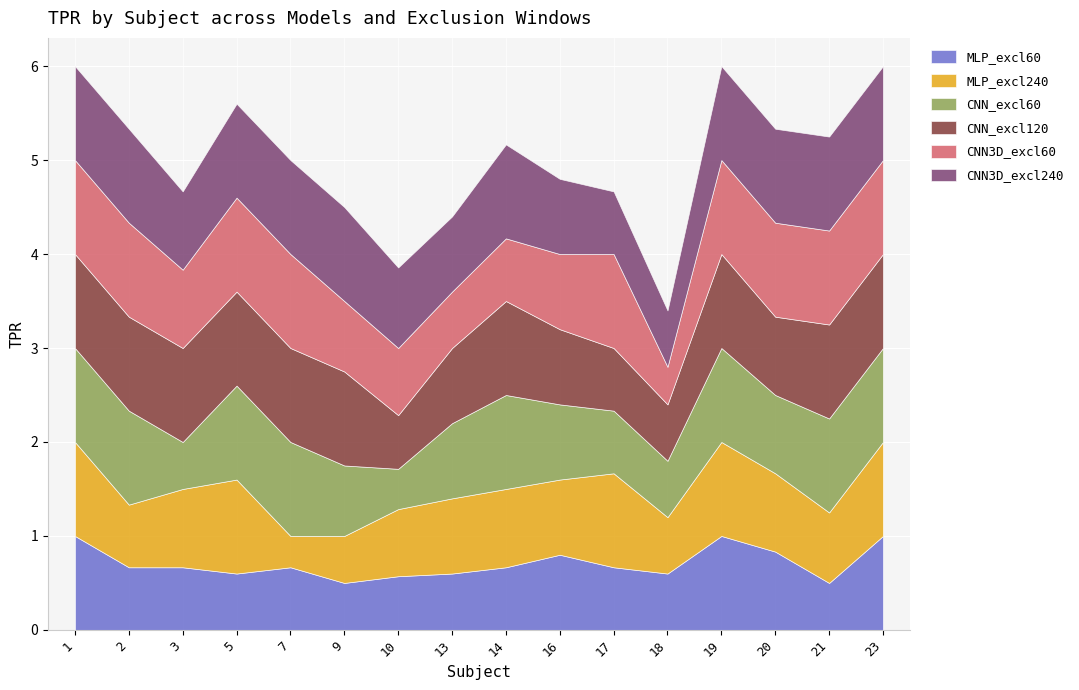

What is the minimum value for MLP_excl60?

0.5